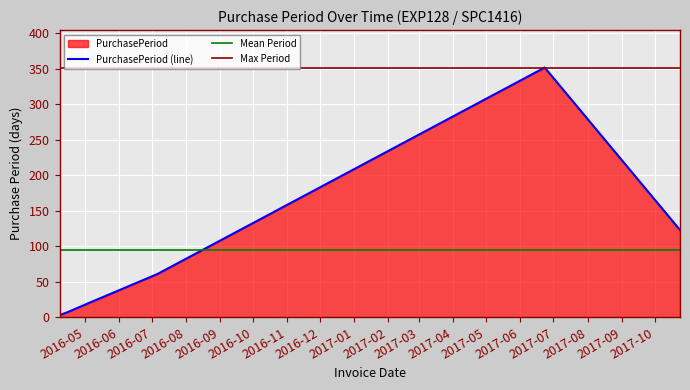

Approximately how many times larger is the value at 2016-05-06 compared to 2016-04-15?

3.0